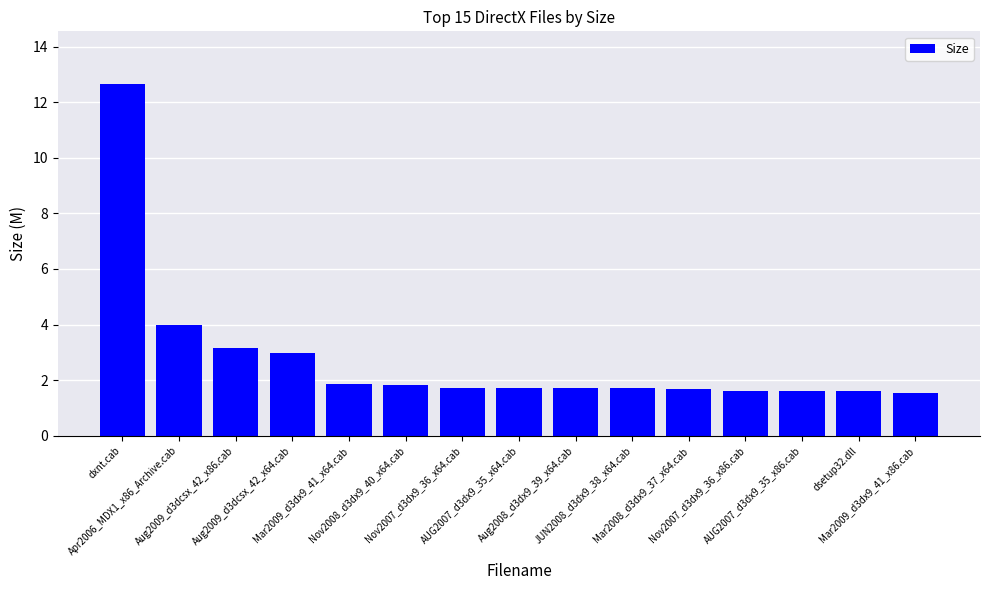

Which has a higher value, Nov2007_d3dx9_36_x86.cab or dxnt.cab?

dxnt.cab